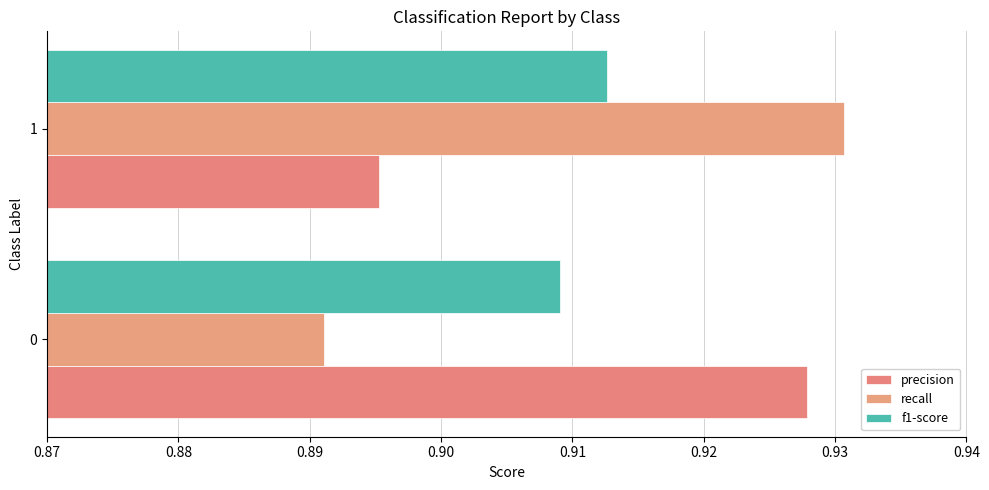

What is the maximum value for recall?

0.9